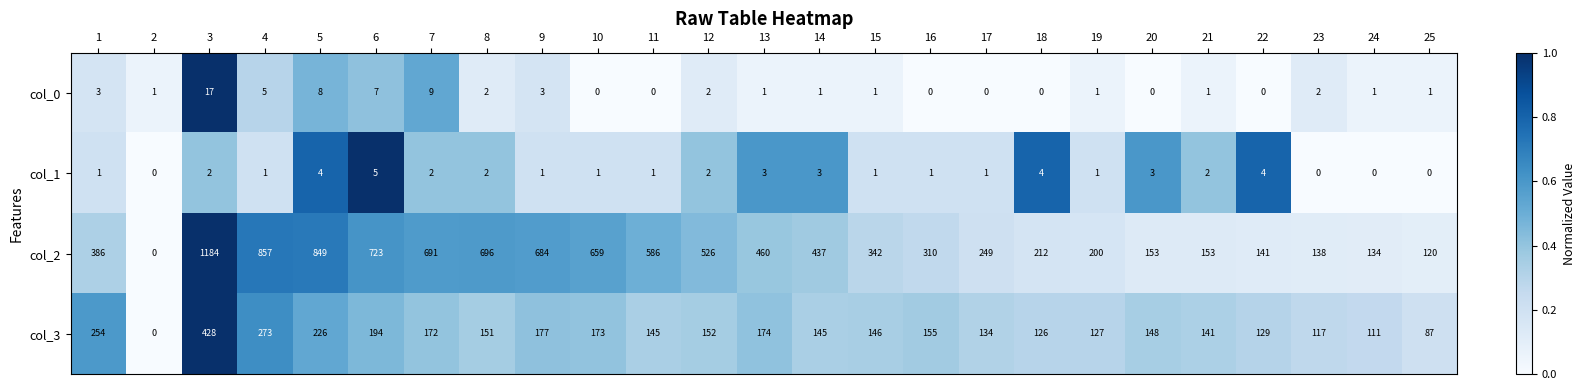

Which series has the largest total across all categories?

col_2